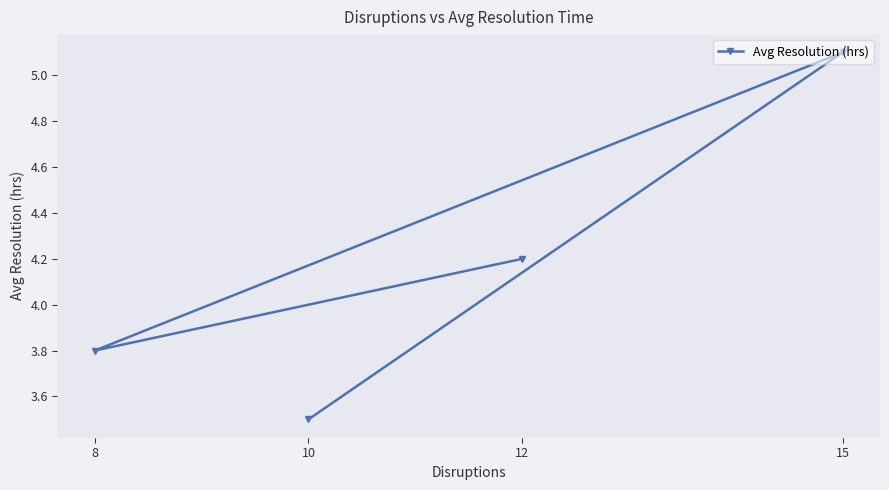

The chart shows a value of 4.2 at 12. True or false?

True